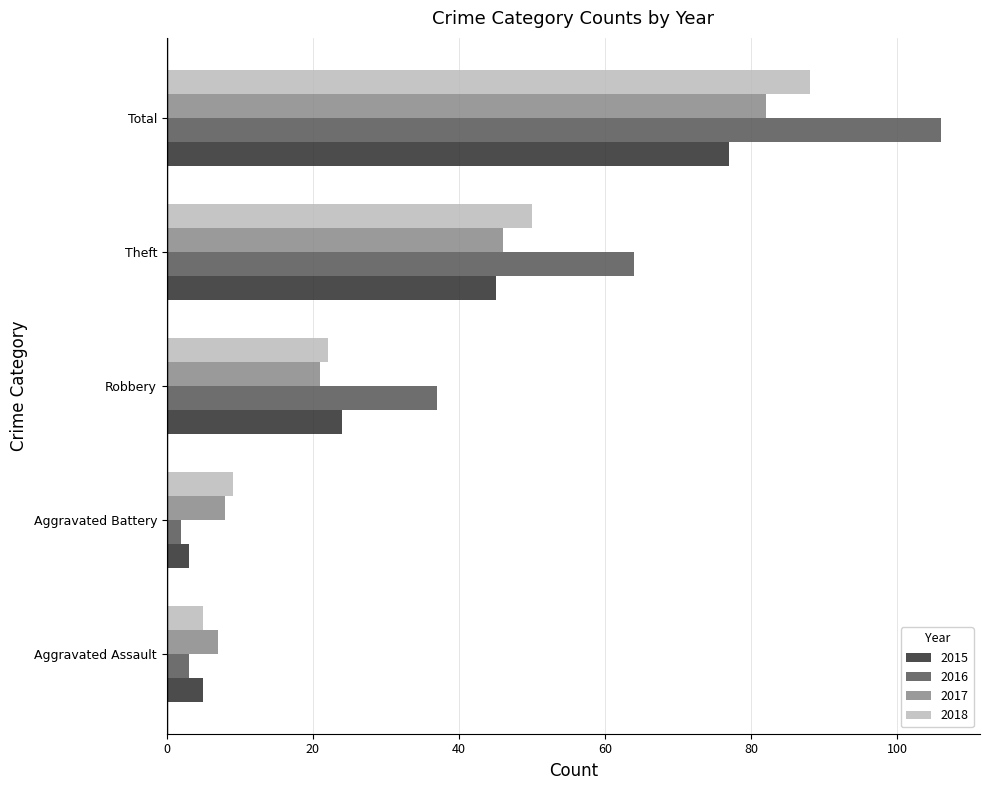

Is the value of 2015 at Total greater than the value of 2016 at Total?

No